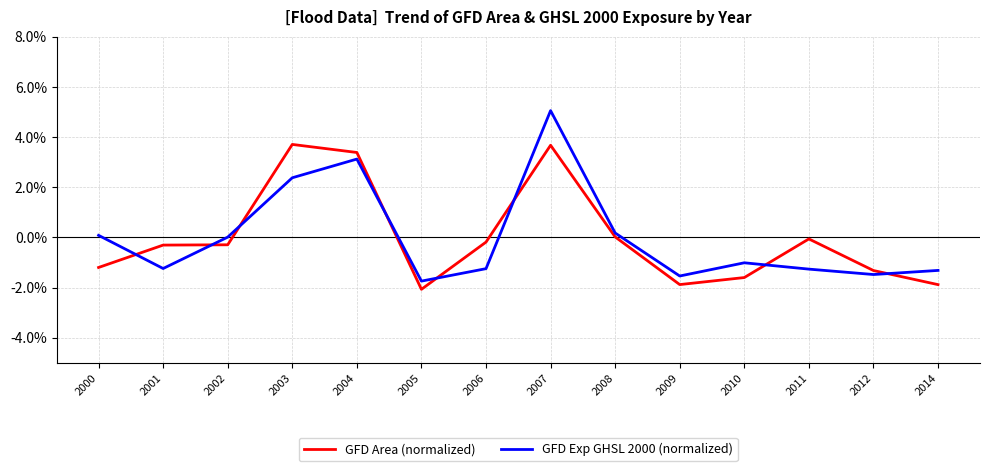

How many values in the GFD Exp GHSL 2000 (normalized) series are below -1?

8